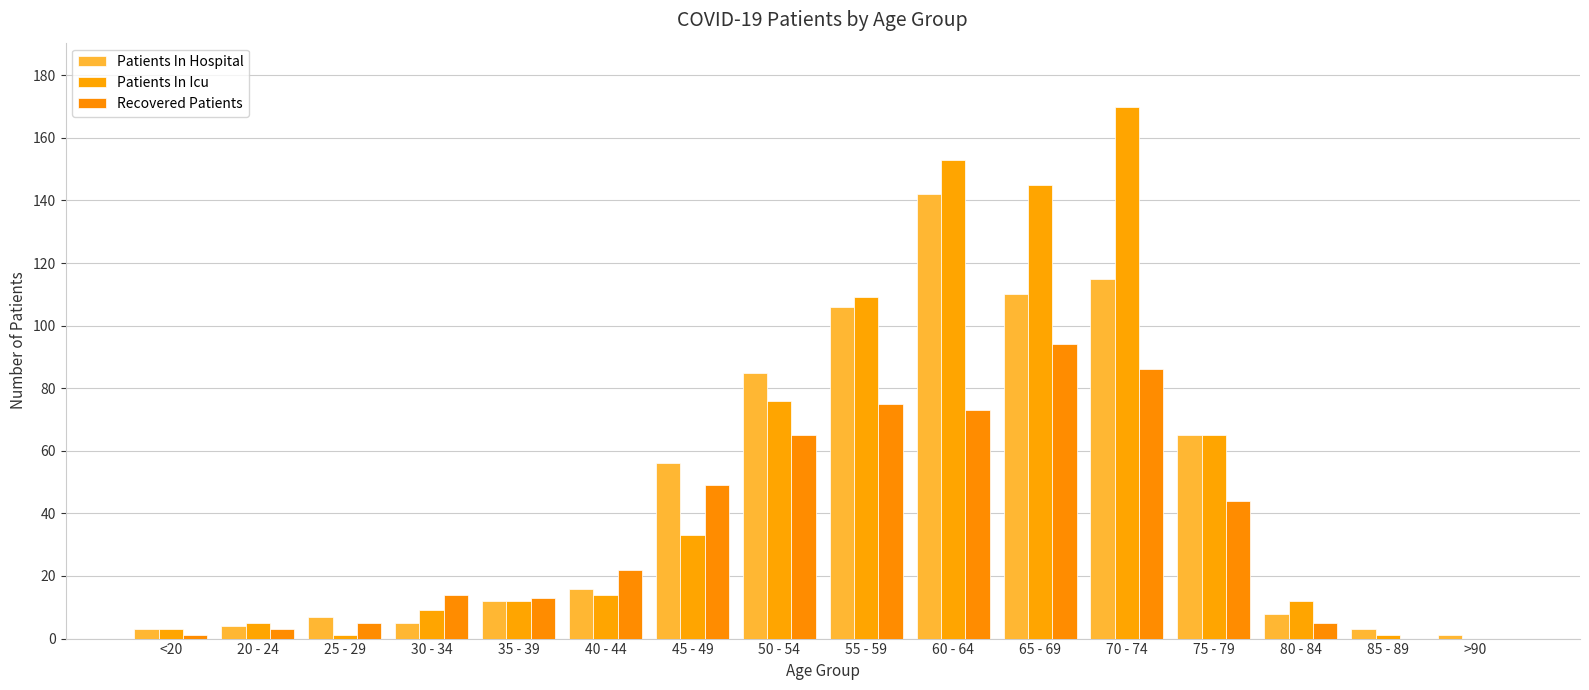

What is the greatest value displayed?

170